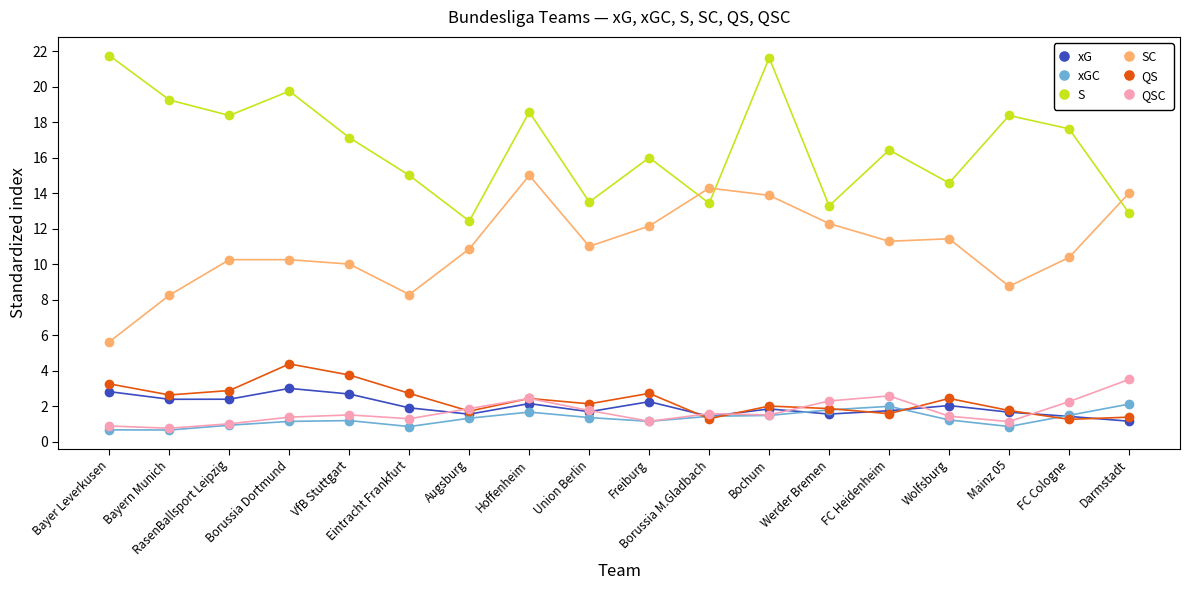

What is the maximum value for QSC?

3.5